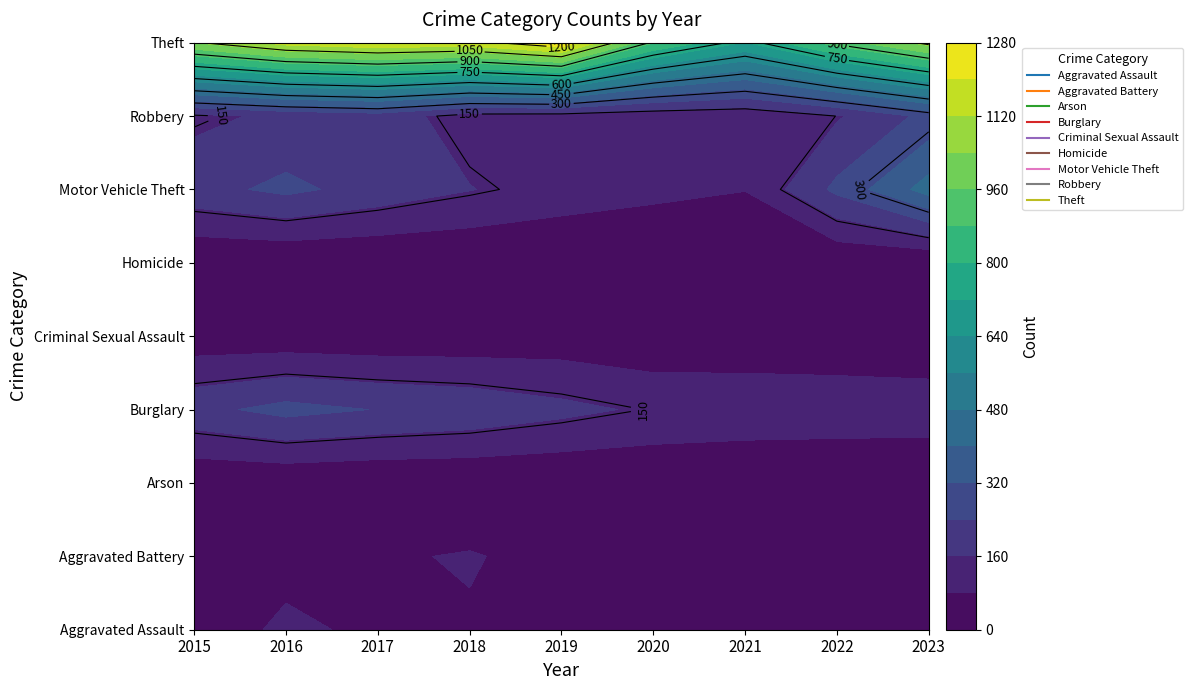

Which label corresponds to the smallest value in the chart?

2023